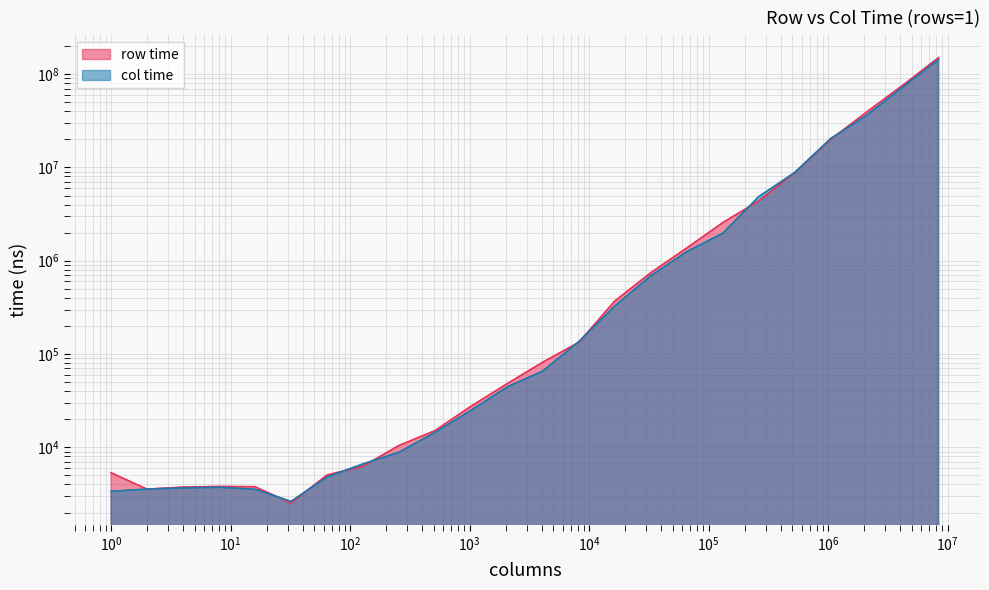

At which category is the sum across all series the highest?

8388608